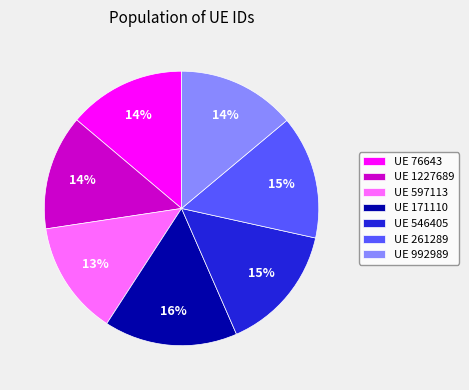

To the nearest percent, what portion does UE 597113 represent?

13%